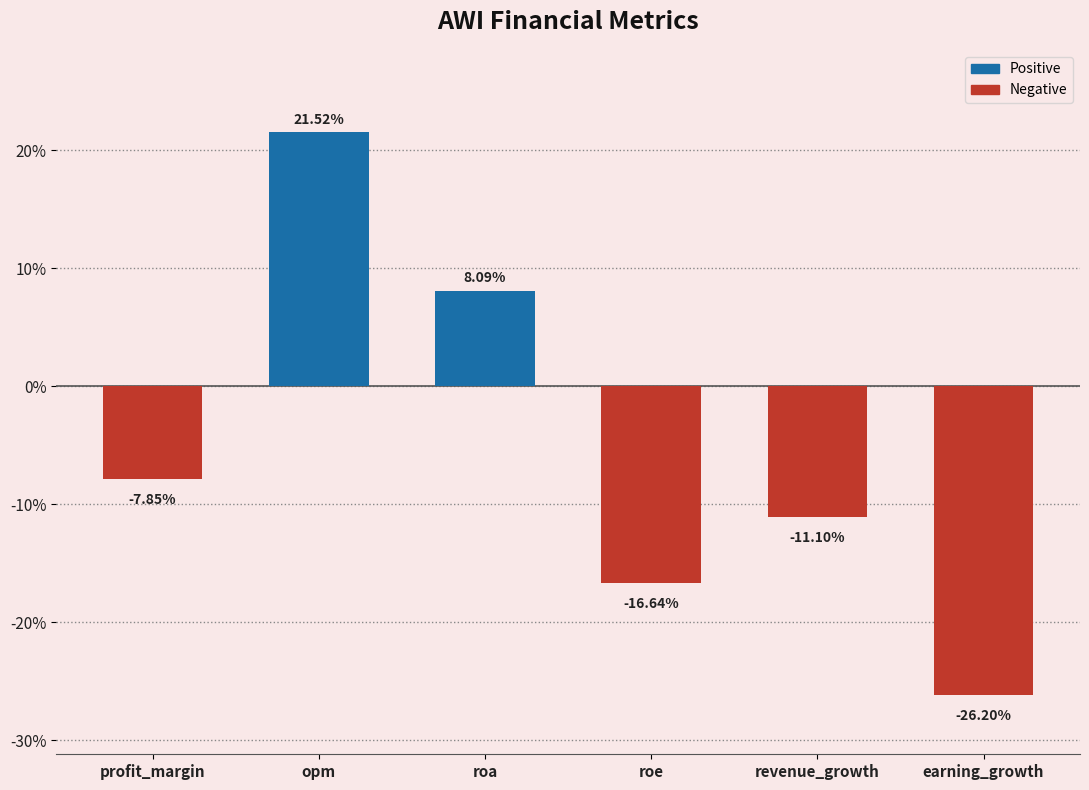

True or false: the data shows -5.5 at profit_margin.

False